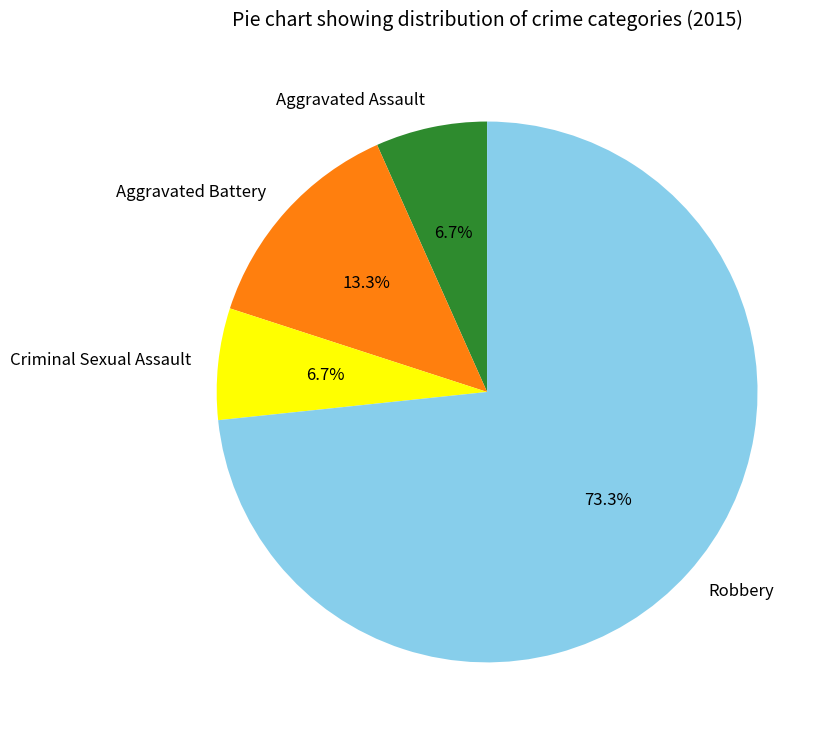

Which slice is the largest?

Robbery